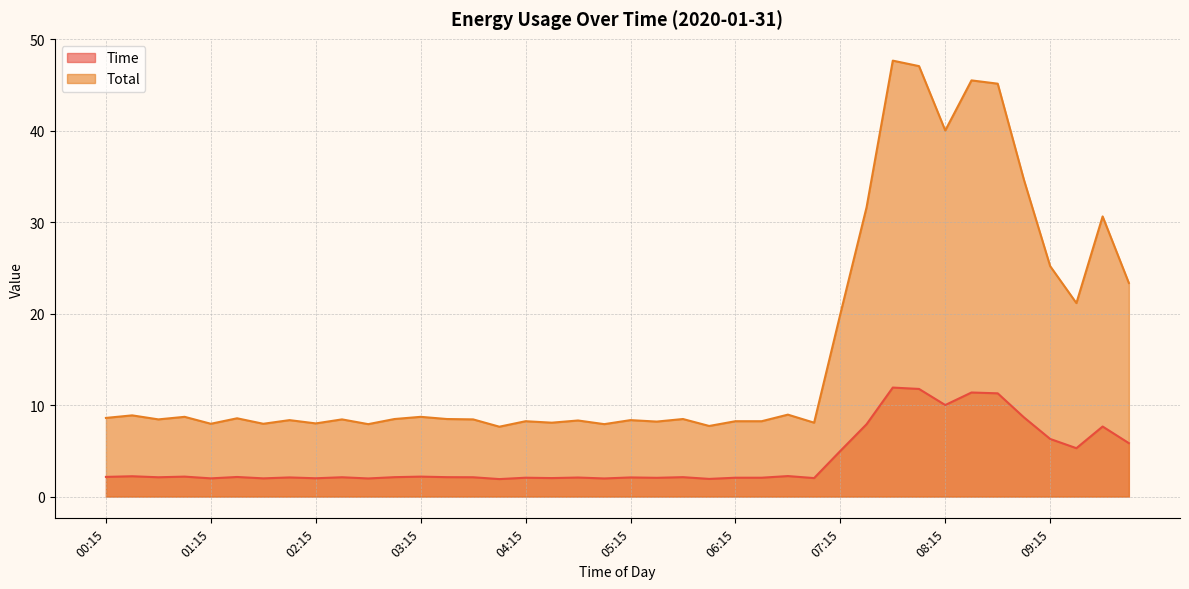

True or false: Time and Total cross at least once.

False